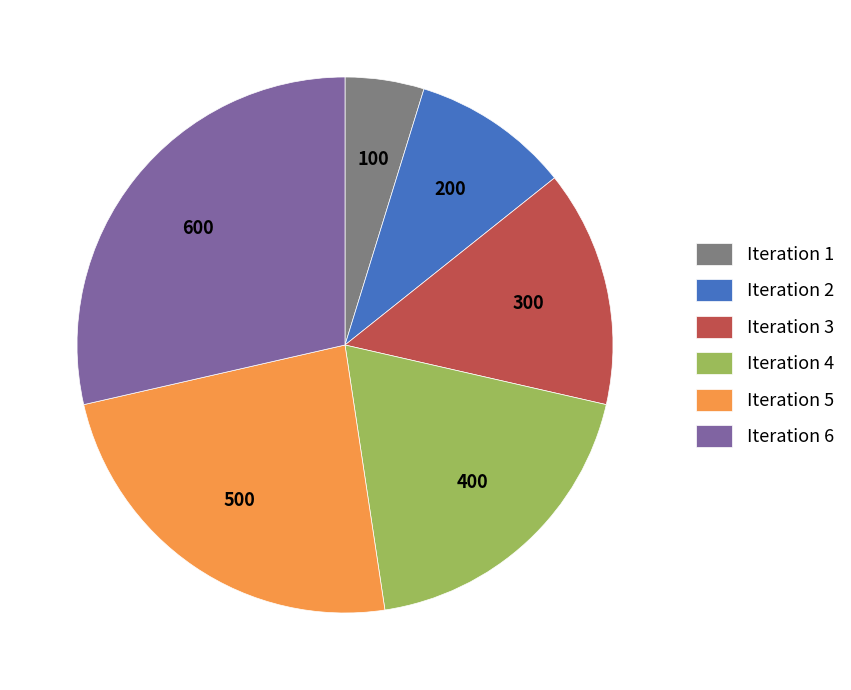

How many slices are in this pie chart?

6